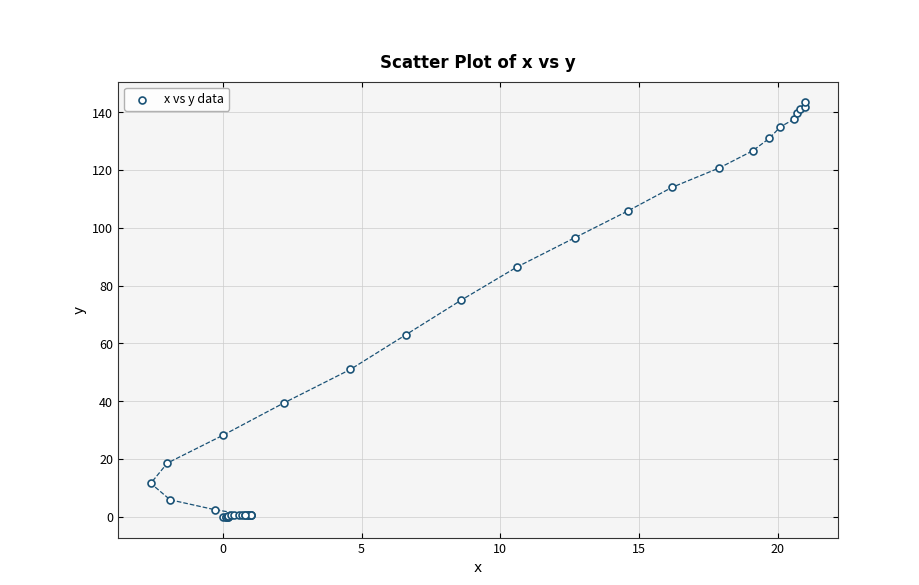

What Y value in the scatter plot is closest to 71?

75.0